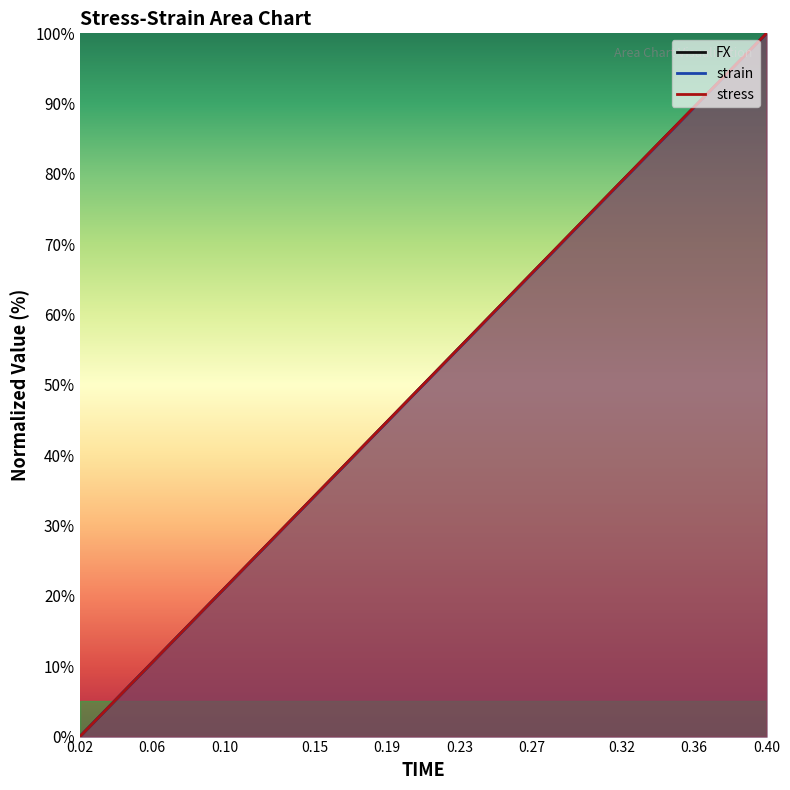

Is the value of strain at 0.3 greater than the value of FX at 0.22?

Yes